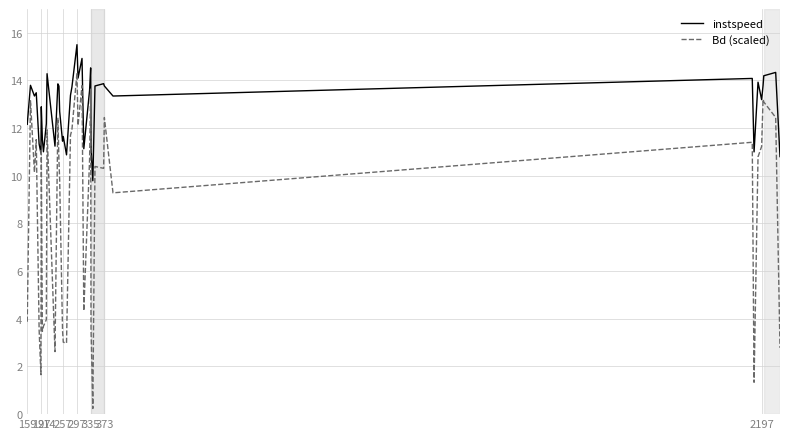

Which series has the largest total across all categories?

instspeed